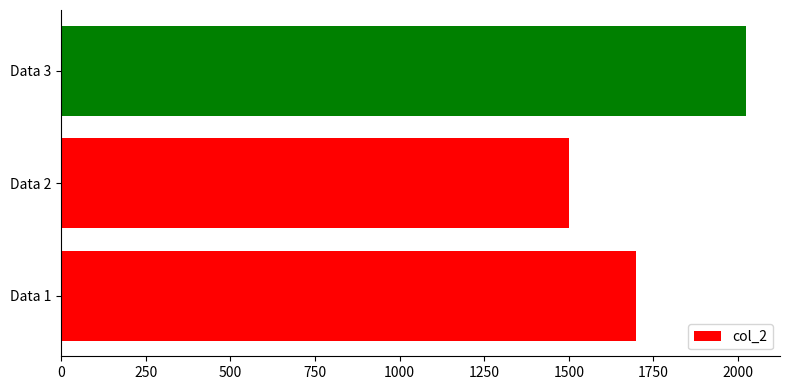

At which label is the value closest to 1761?

Data 1